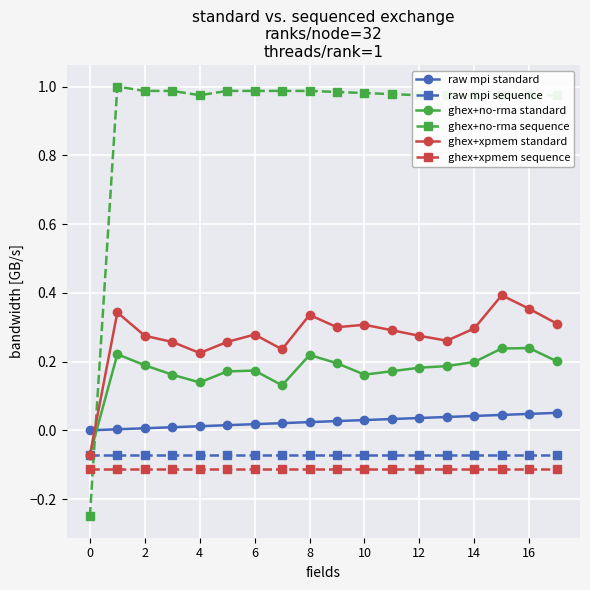

Which series has the largest range (max minus min)?

ghex+no-rma sequence